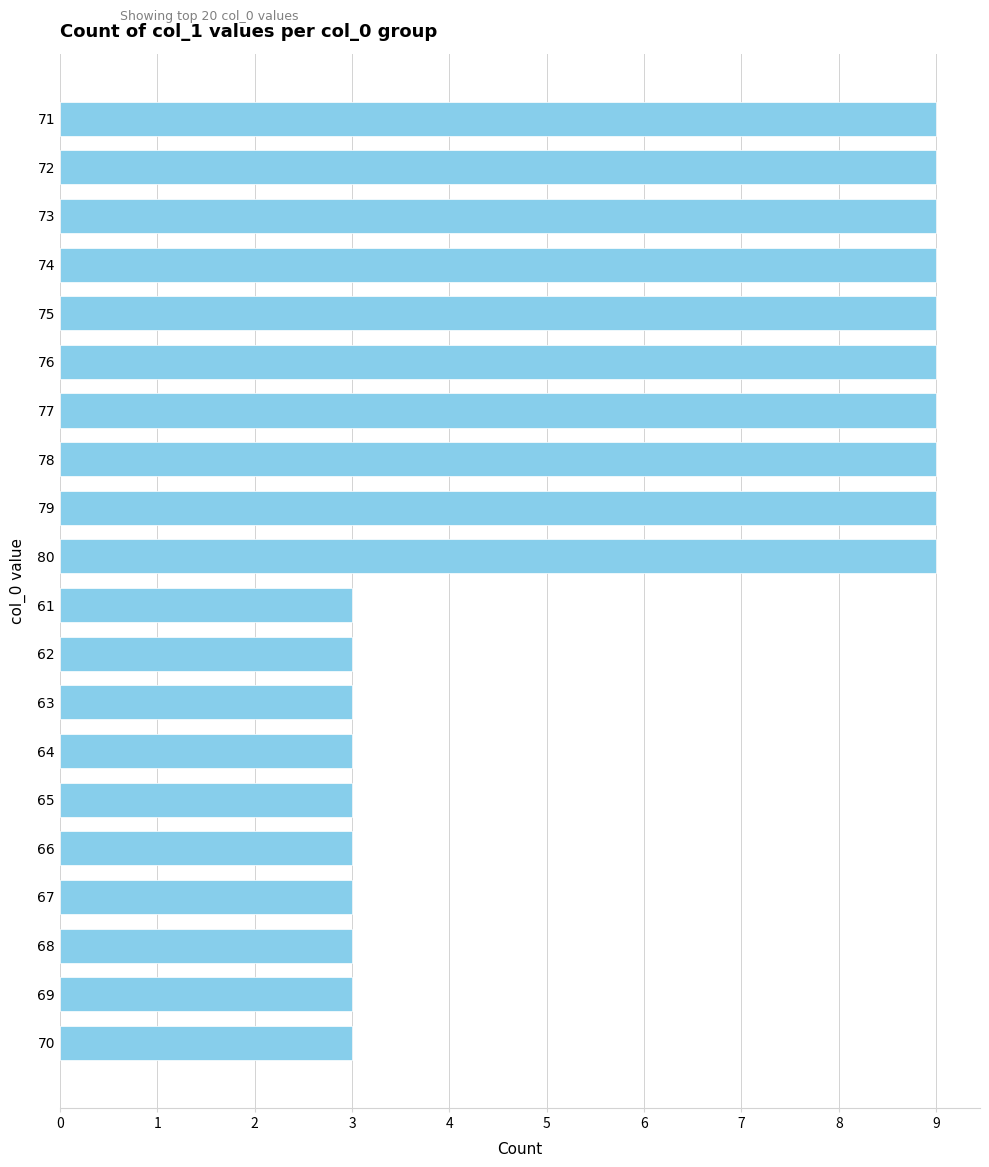

True or false: the data shows 9 at 75.

True